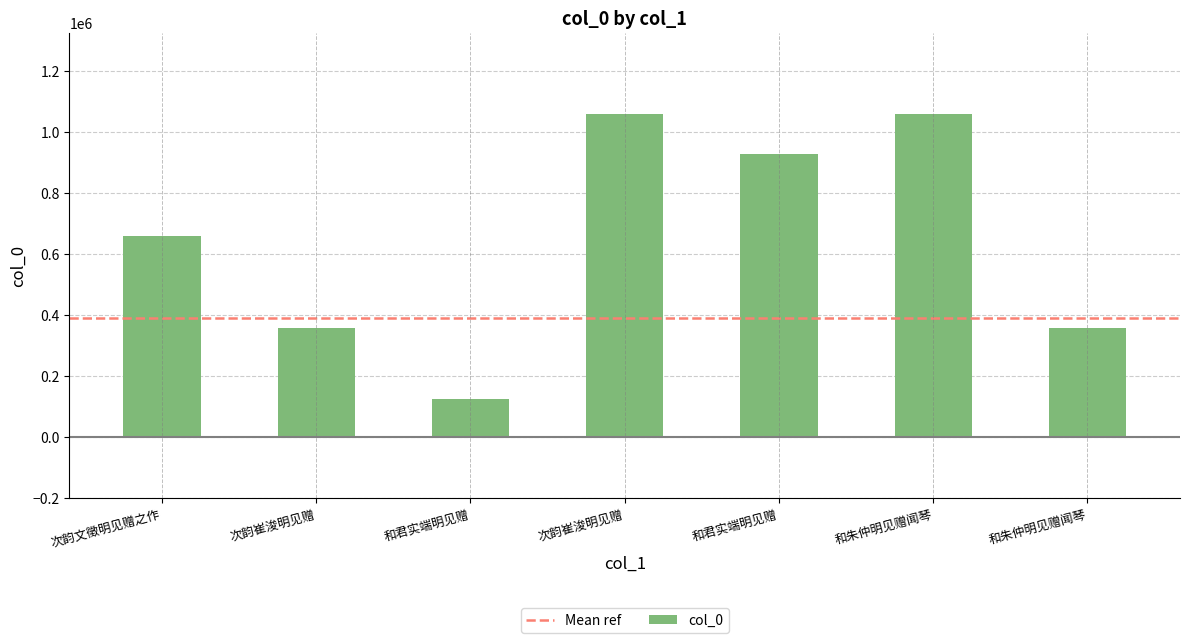

Reading left to right, extract all data points from this chart.

659104	358672	126510	1059240	927082	1059249	357998